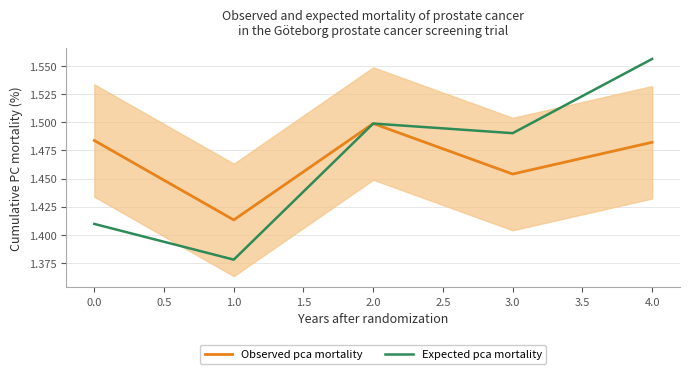

Is the value of Observed pca mortality at 4.0 greater than the value of Expected pca mortality at 1.0?

Yes